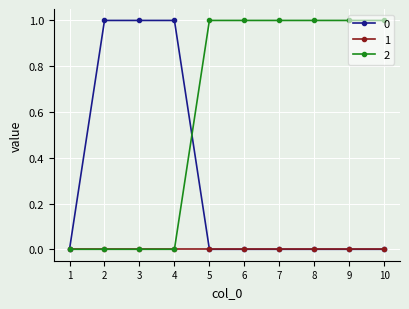

Does the chart display data point markers on the line(s)?

Yes